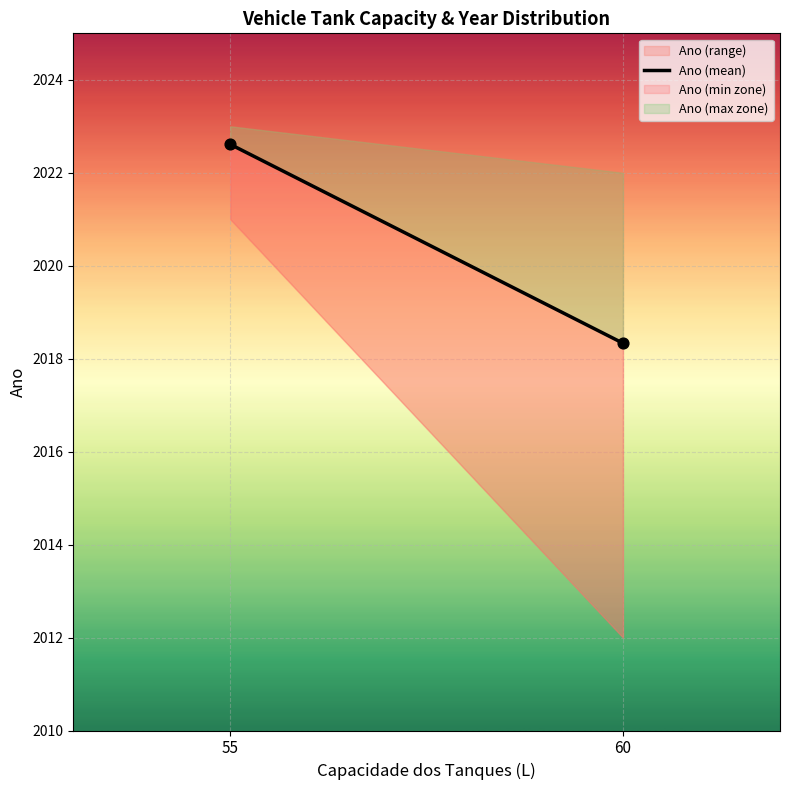

What is the average X value?

57.5